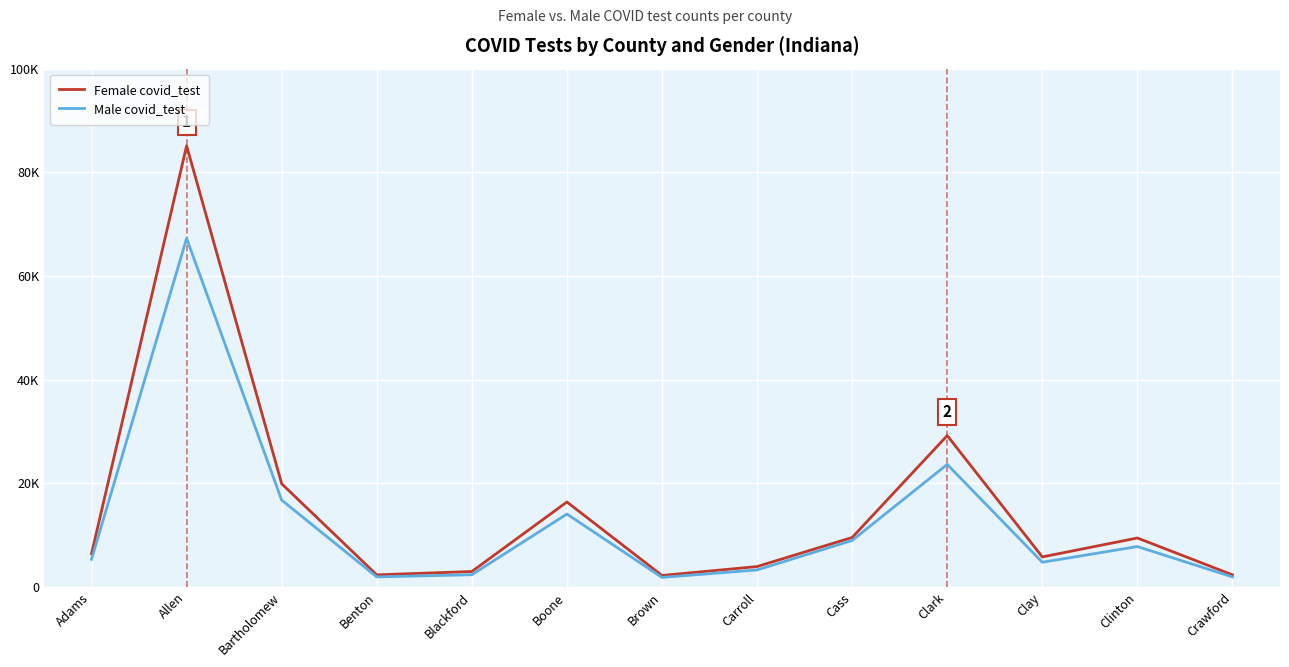

Does the chart display data point markers on the line(s)?

No